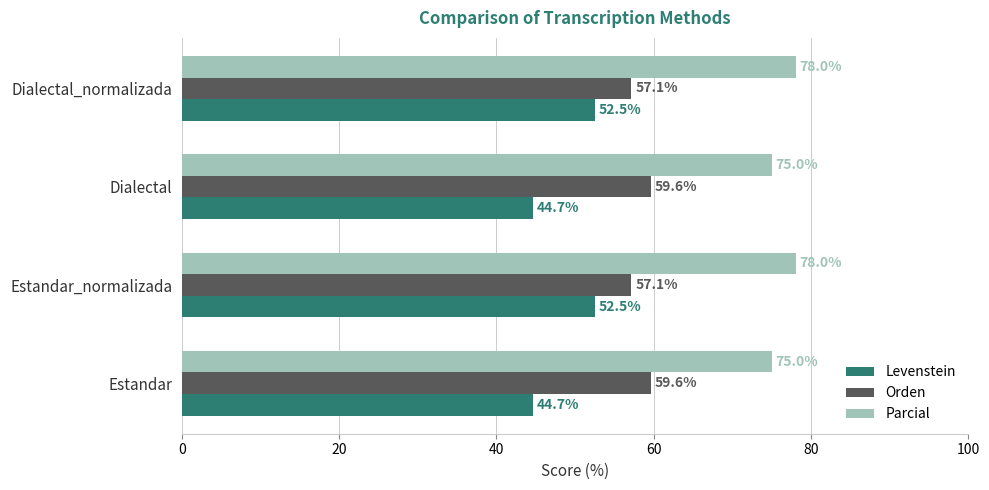

Which series has the largest total across all categories?

Parcial